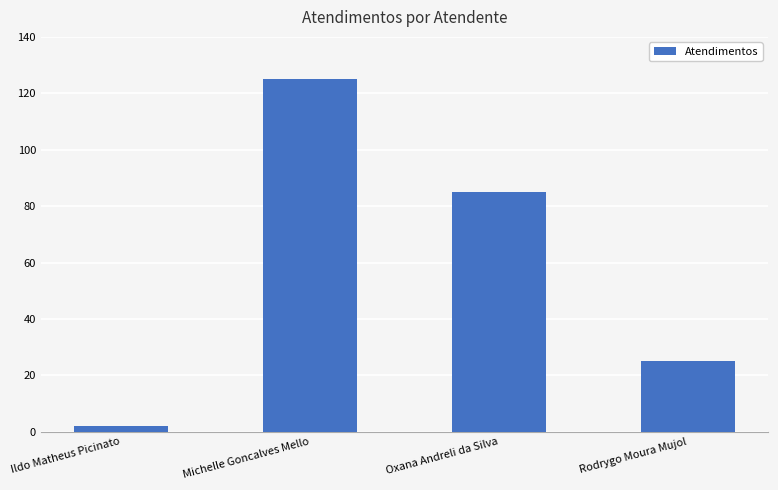

List the labels in order of value, smallest first.

Ildo Matheus Picinato, Rodrygo Moura Mujol, Oxana Andreli da Silva, Michelle Goncalves Mello